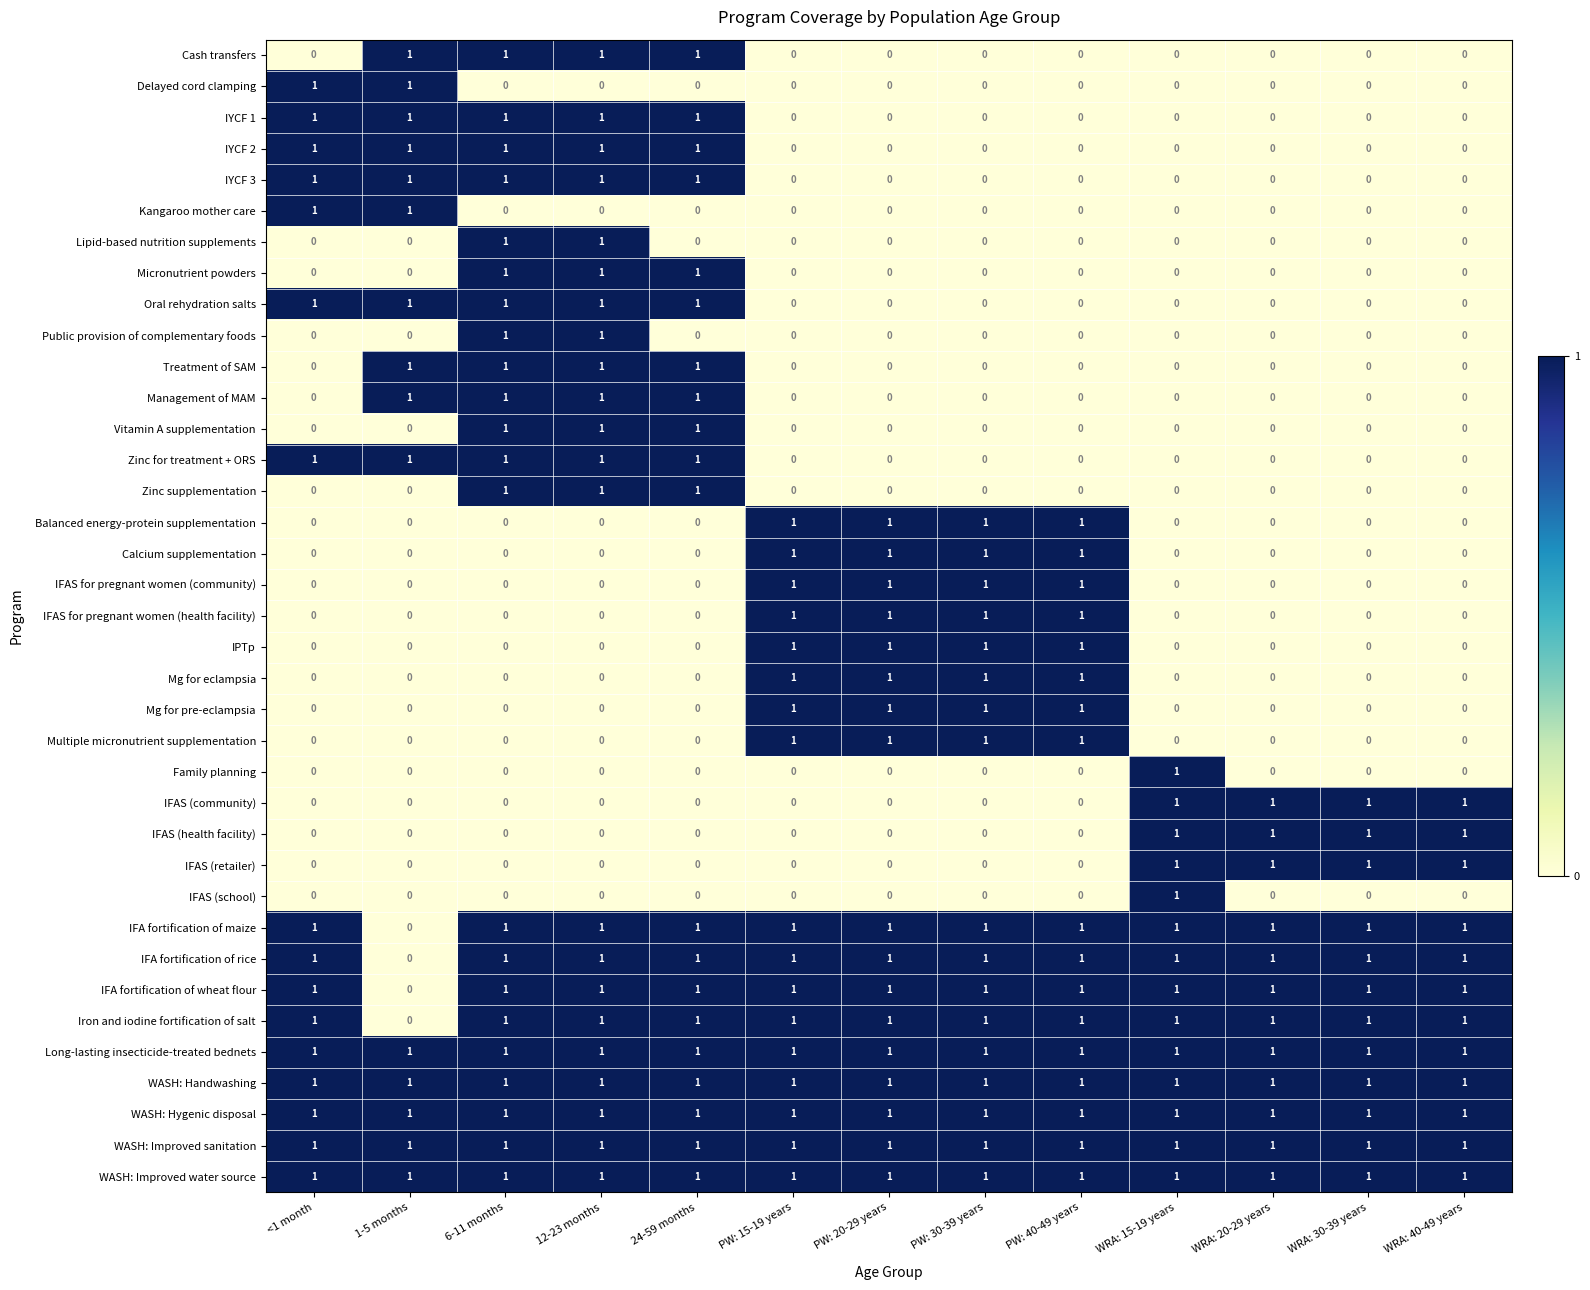

How many Management of MAM values are between 0 and 1?

13